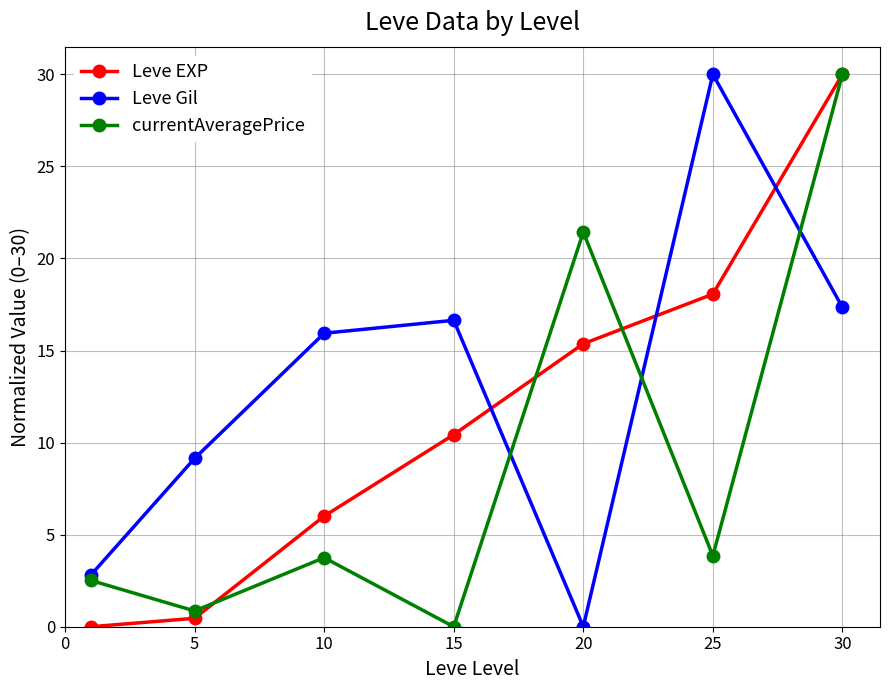

At how many categories does at least one series exceed 7?

6